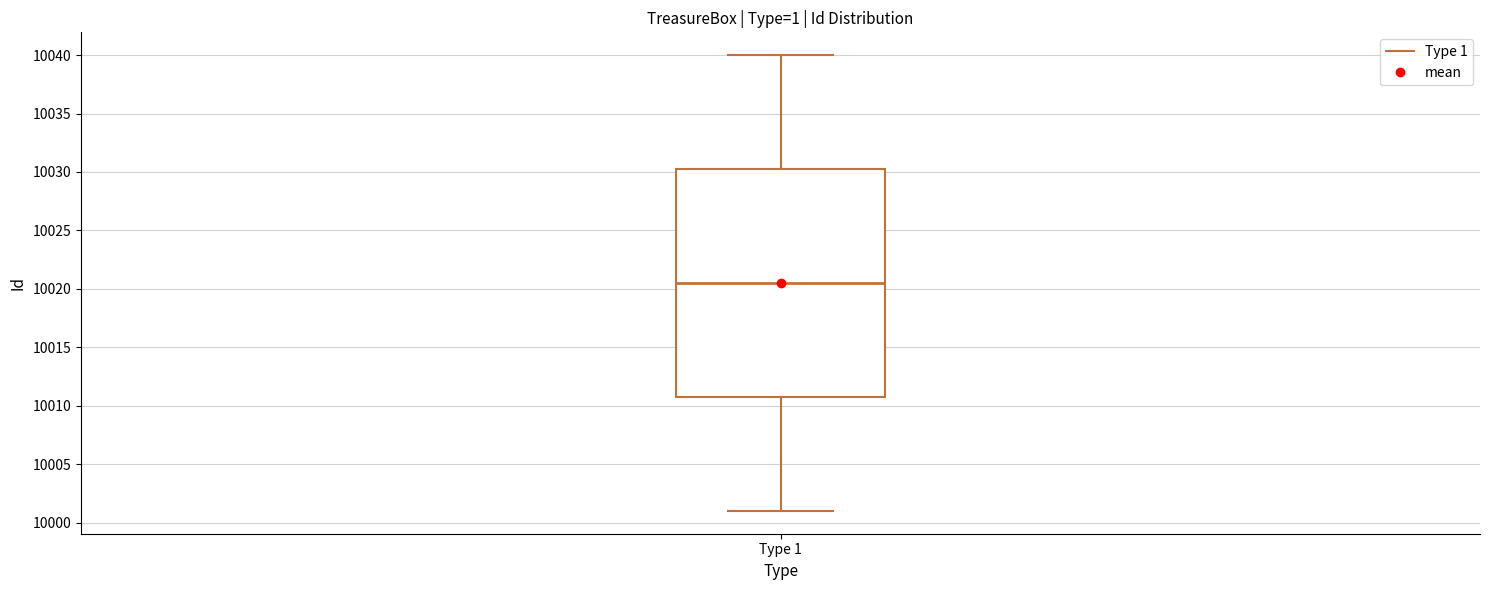

Where is the upper edge of the box for Type 1 on the y-axis? The values are not printed on the chart, so give them approximately, as read against the axis.

10030.5